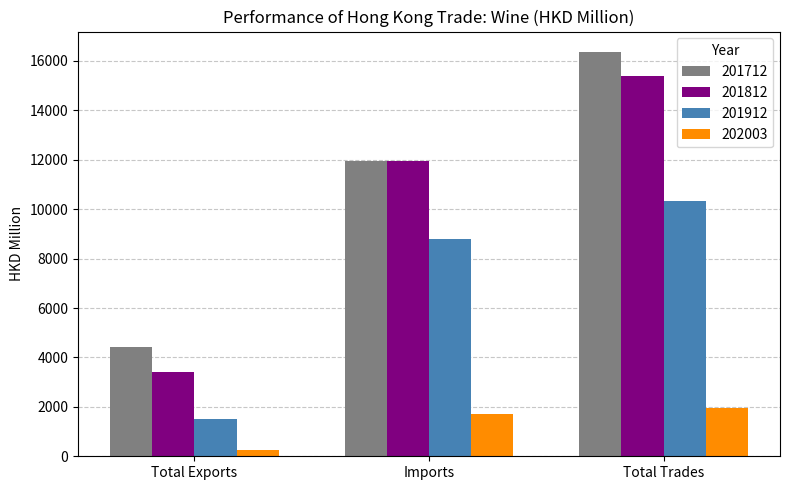

At which label does 201712 reach its peak?

Total Trades